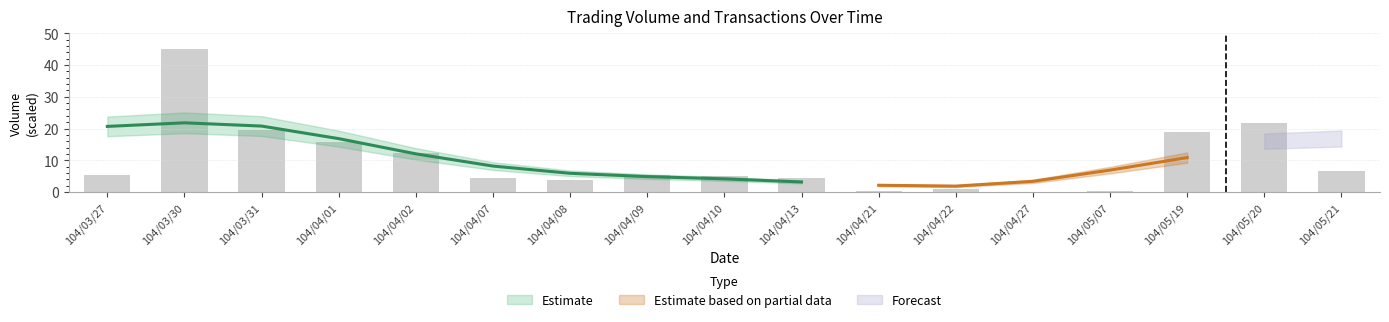

What is the sum of the values at 104/04/21 and 104/04/27?

0.3